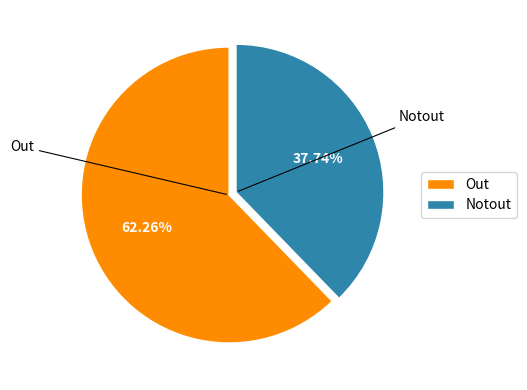

Rank the categories by value from lowest to highest.

Notout, Out